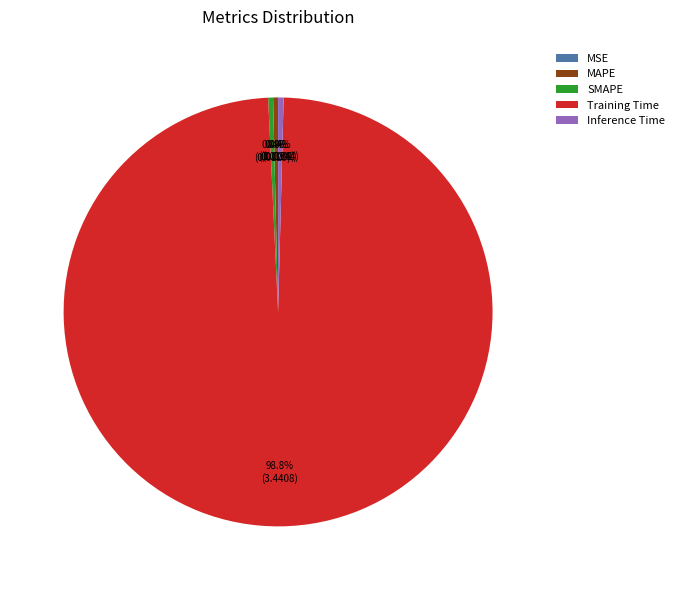

What is the majority slice?

Training Time